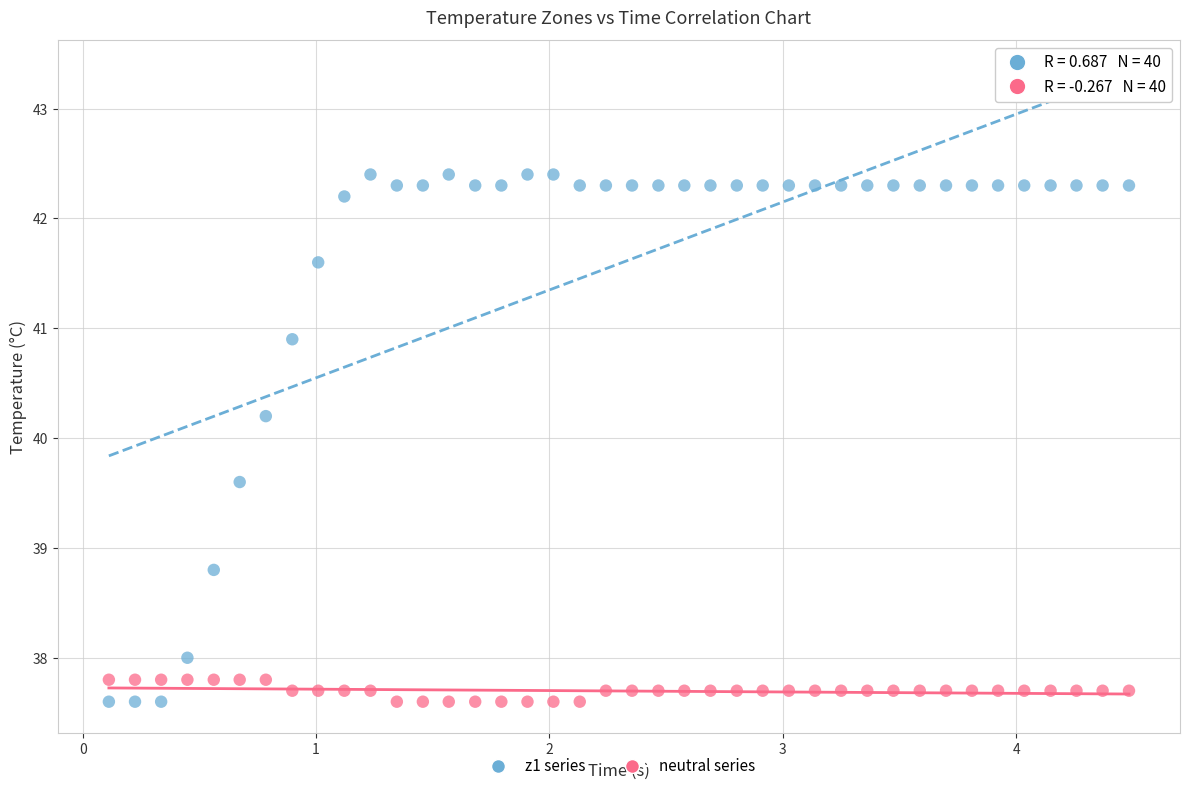

Across all data points, what is the range of X values (max minus min)?

4.4